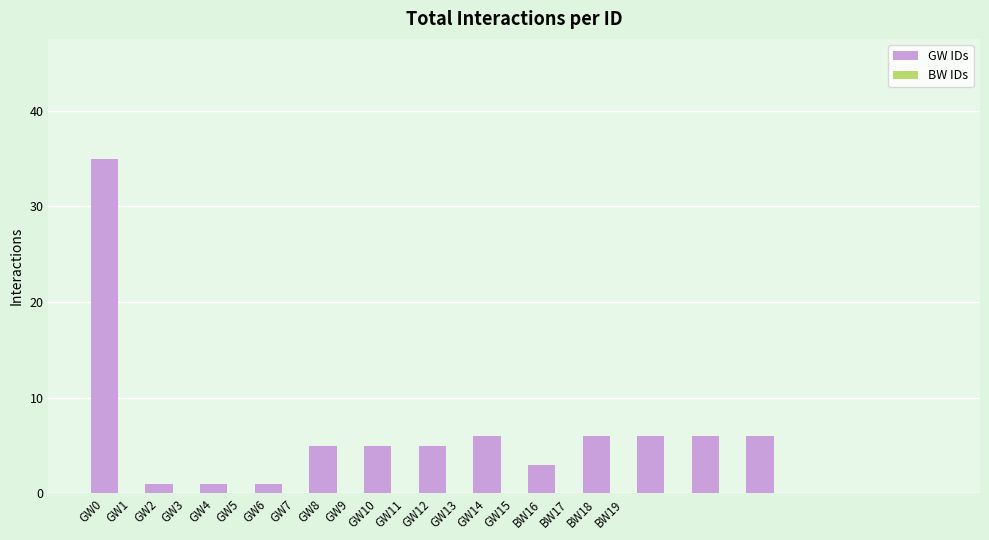

What is the sum of all values?

86